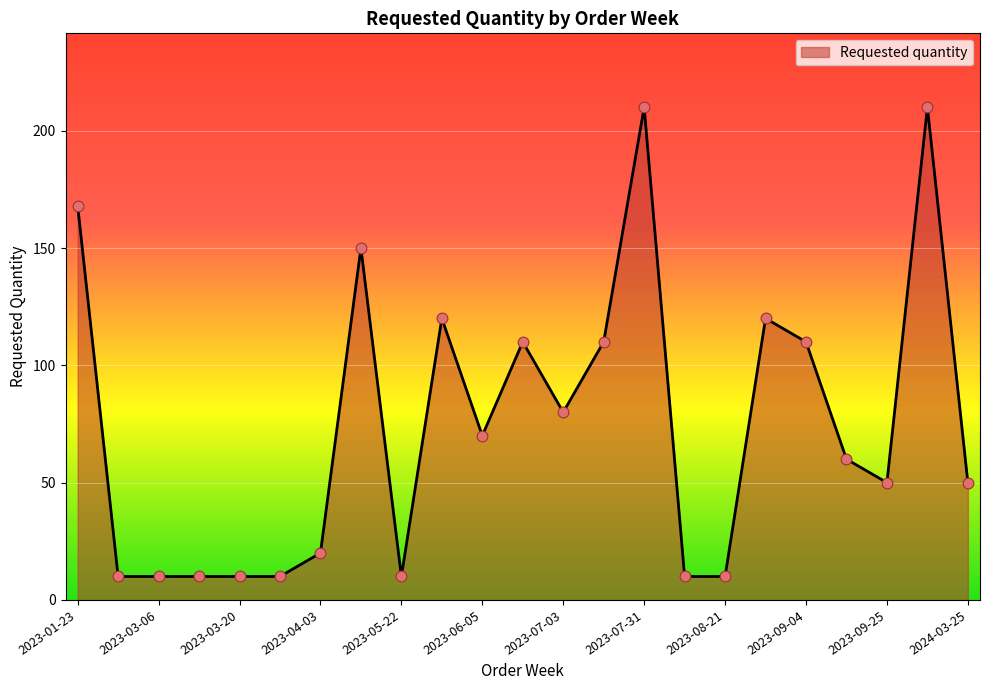

What is the maximum value shown in the chart?

210